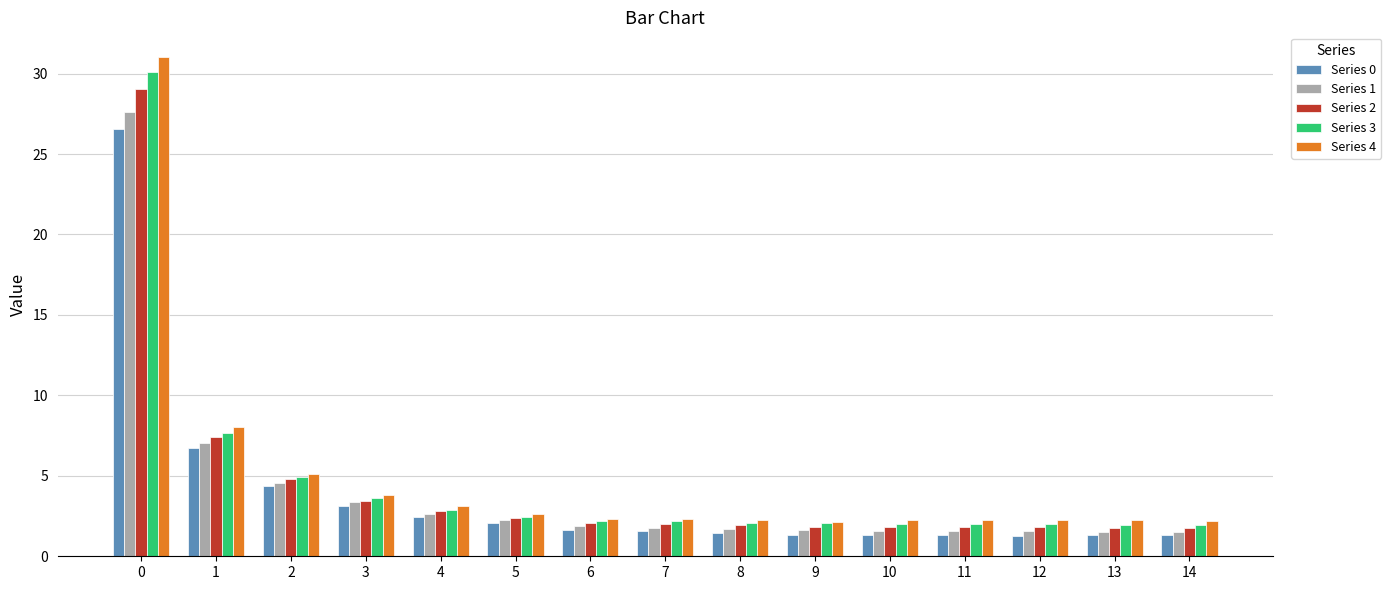

Is it true that Series 1 equals 7.1 at 1?

True